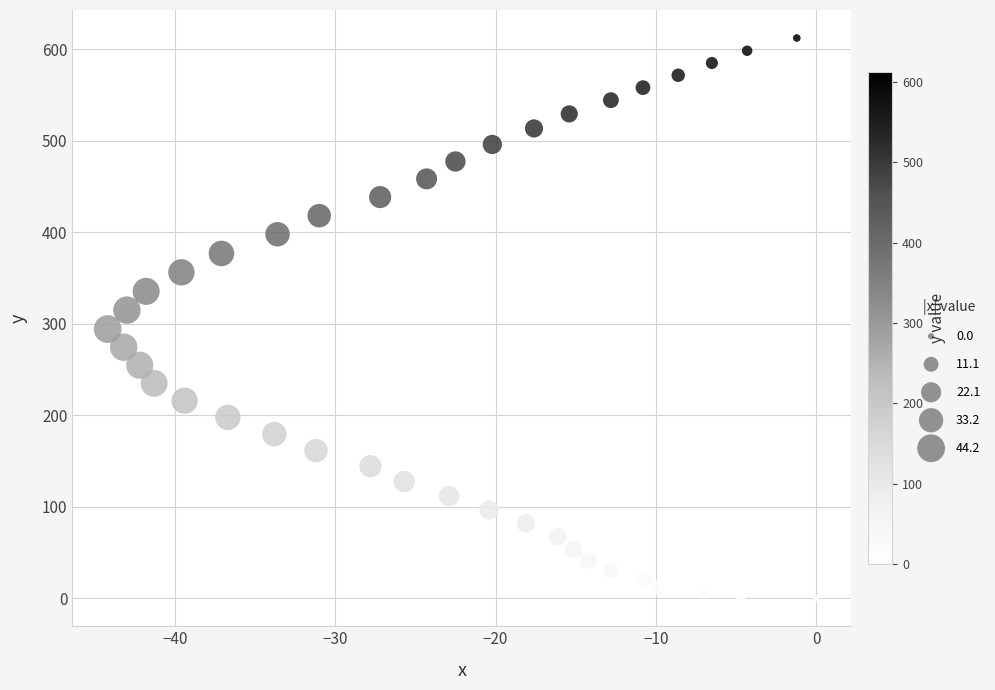

What is the range of X values (max minus min)?

44.2